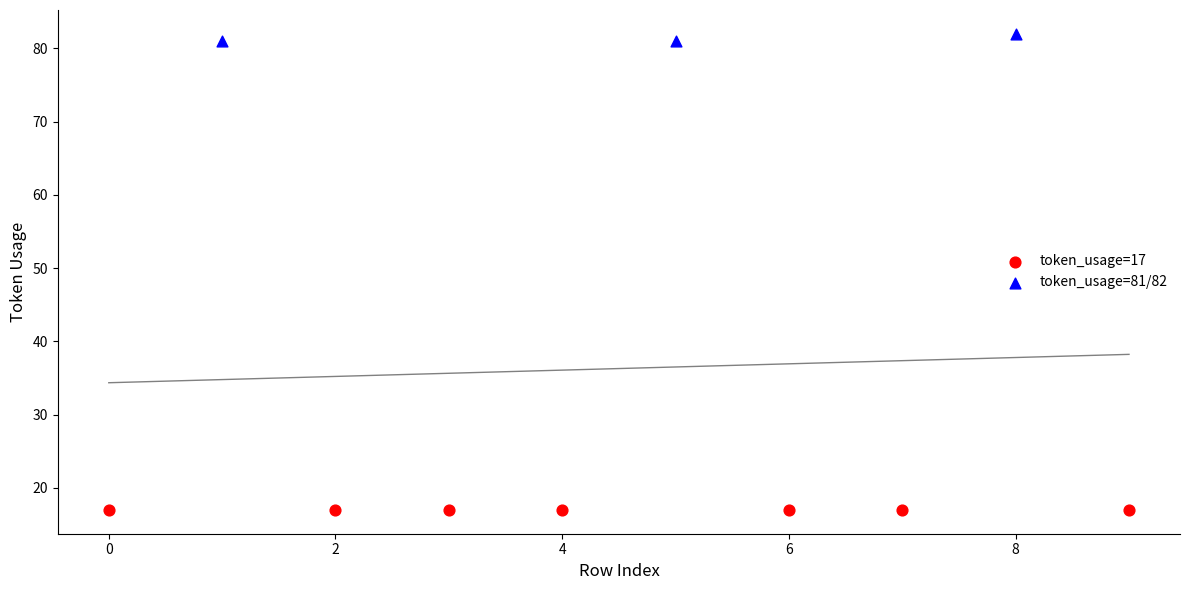

Which series reaches the minimum Y coordinate?

token_usage=17